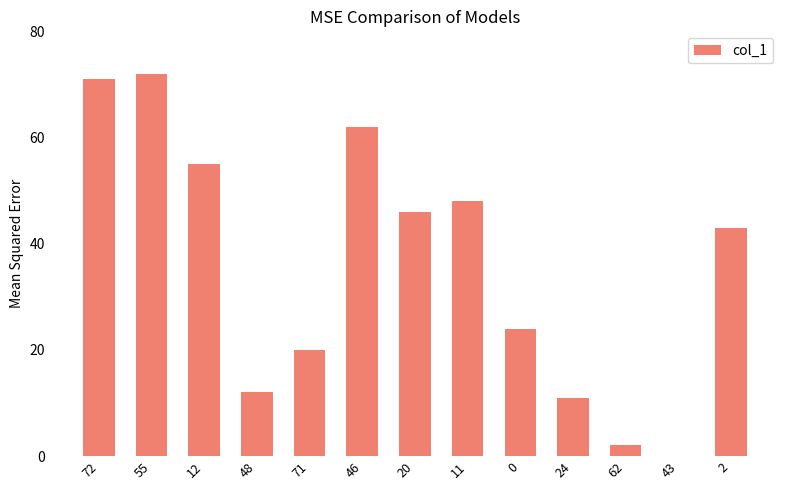

What is the change in value from 71 to 62?

-18